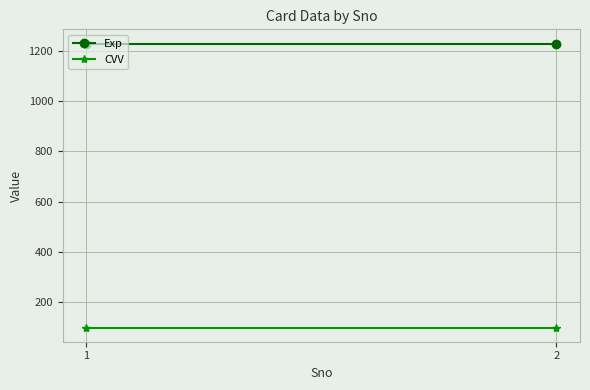

Which has a higher value, 1 or 2?

1